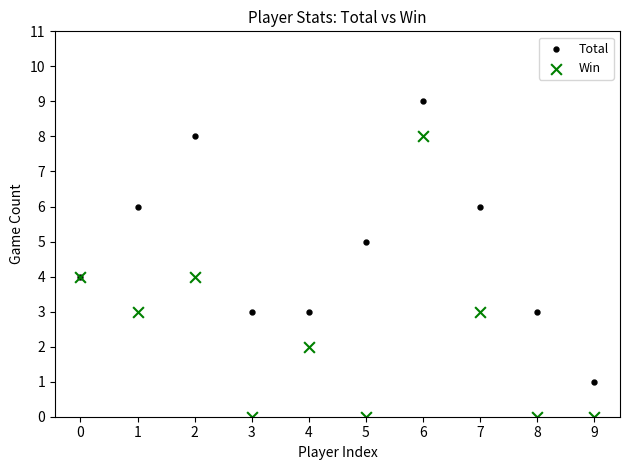

Which series contains the lowest Y value?

Win